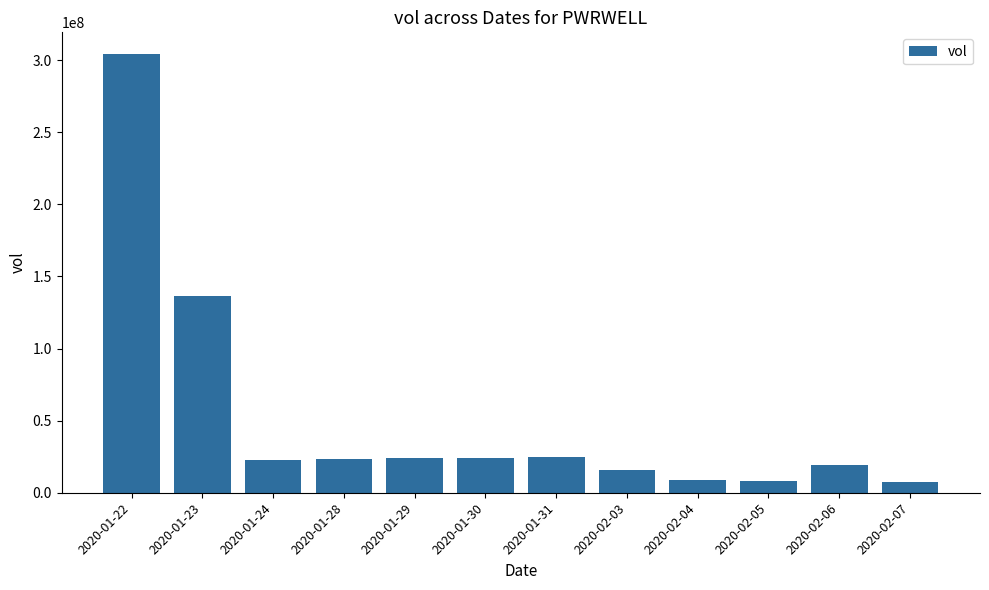

What is the value of the 7th bar from the left?

25026300